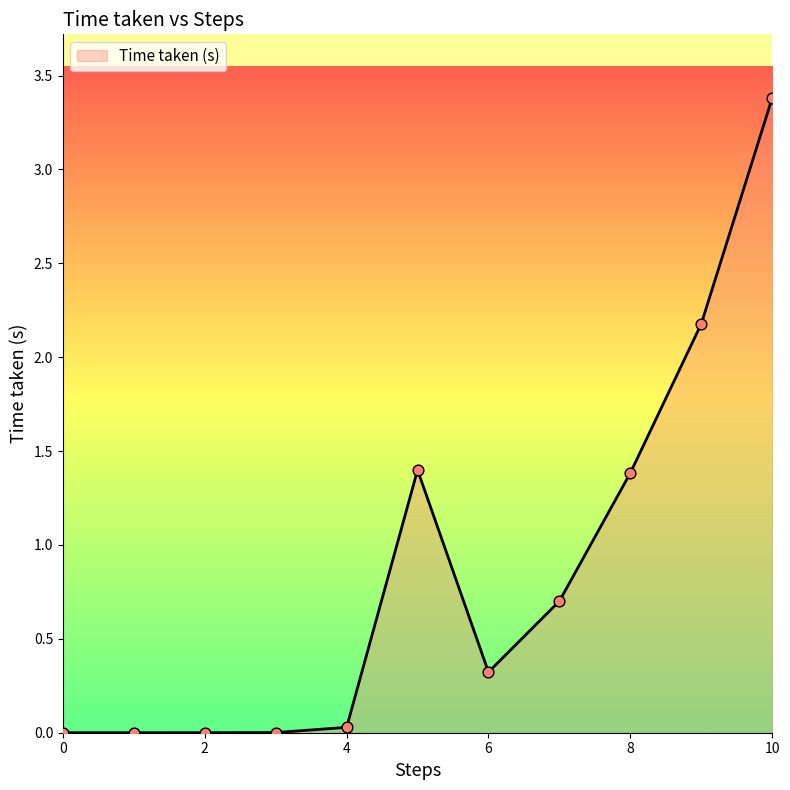

What is the difference between the maximum and minimum values?

3.4